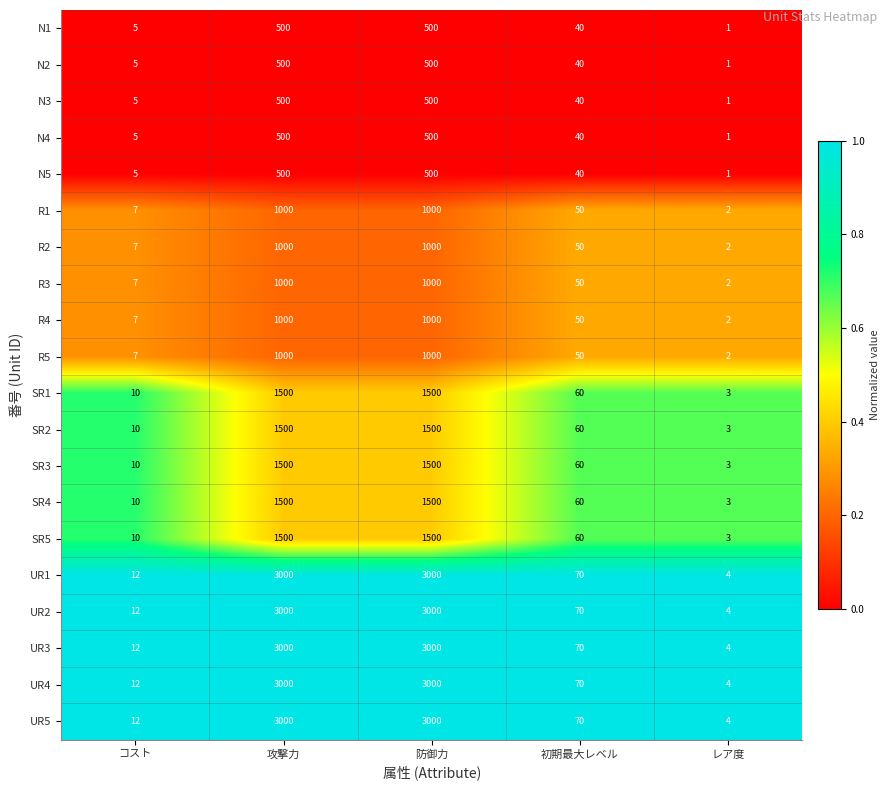

What is the greatest value displayed?

3000